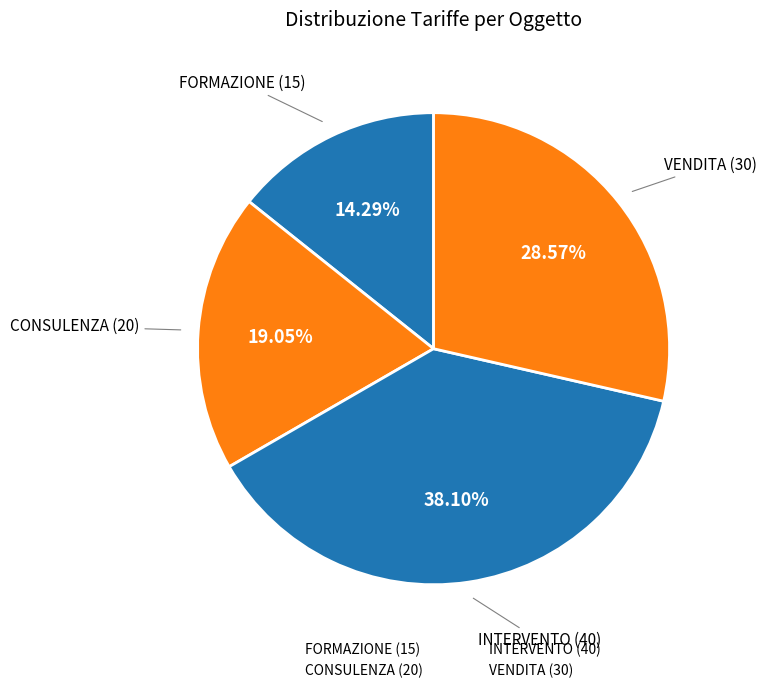

Count the number of slices in the pie.

4